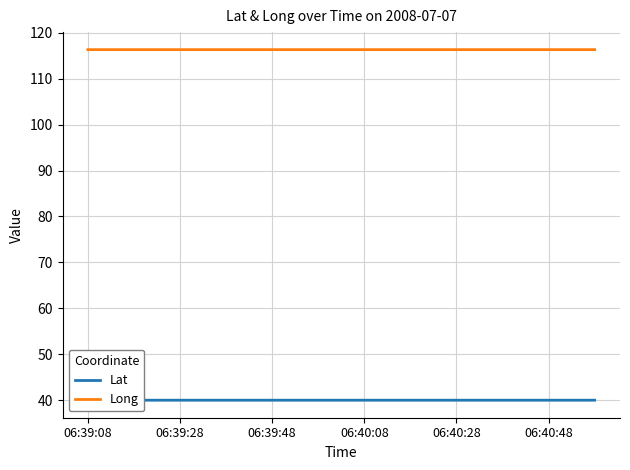

How many Lat values are between 39 and 40?

23